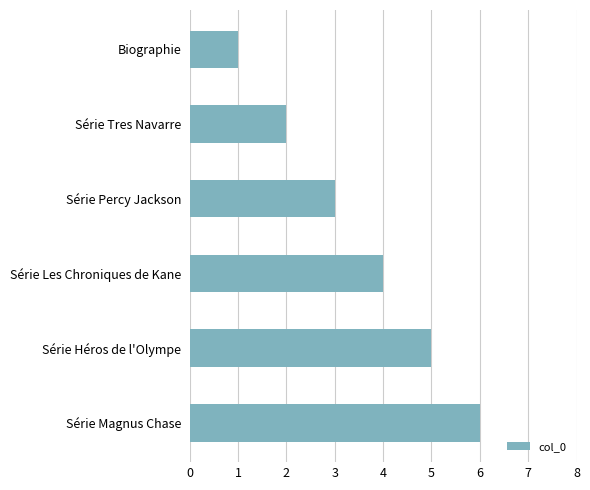

Which category has the lowest value across all series?

Biographie